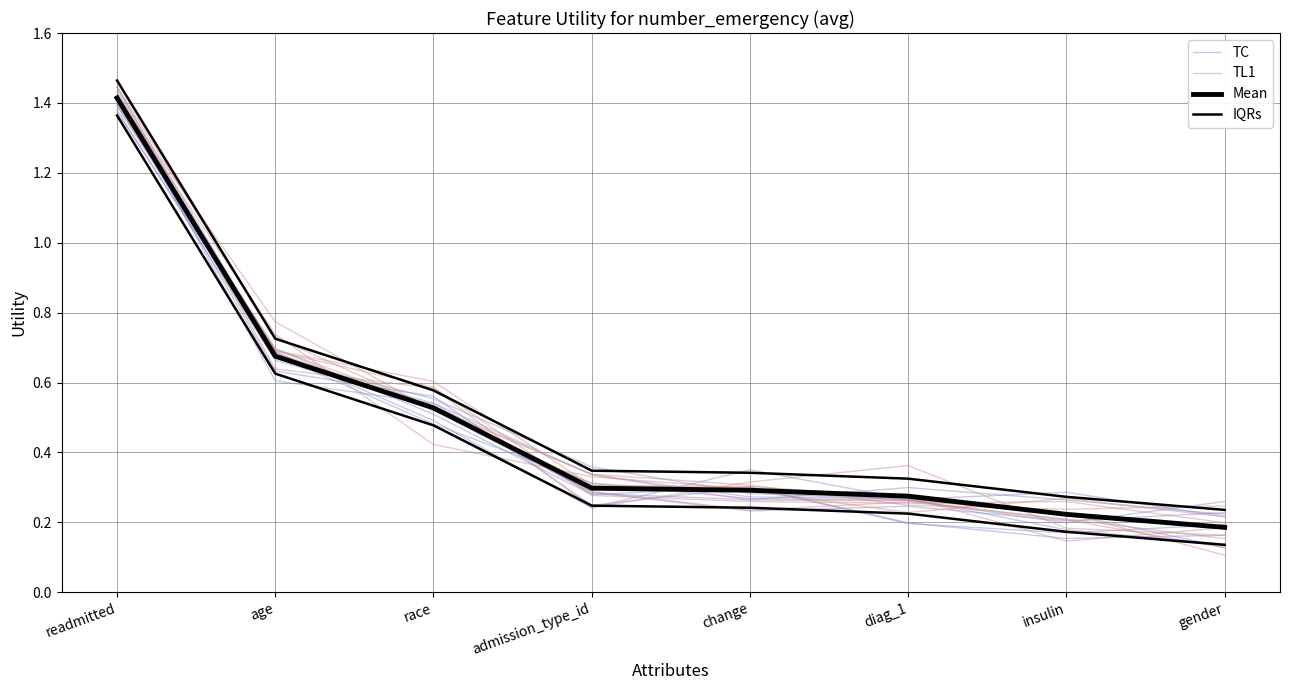

What are all the series names shown in the legend?

TC, TL1, Mean, IQRs